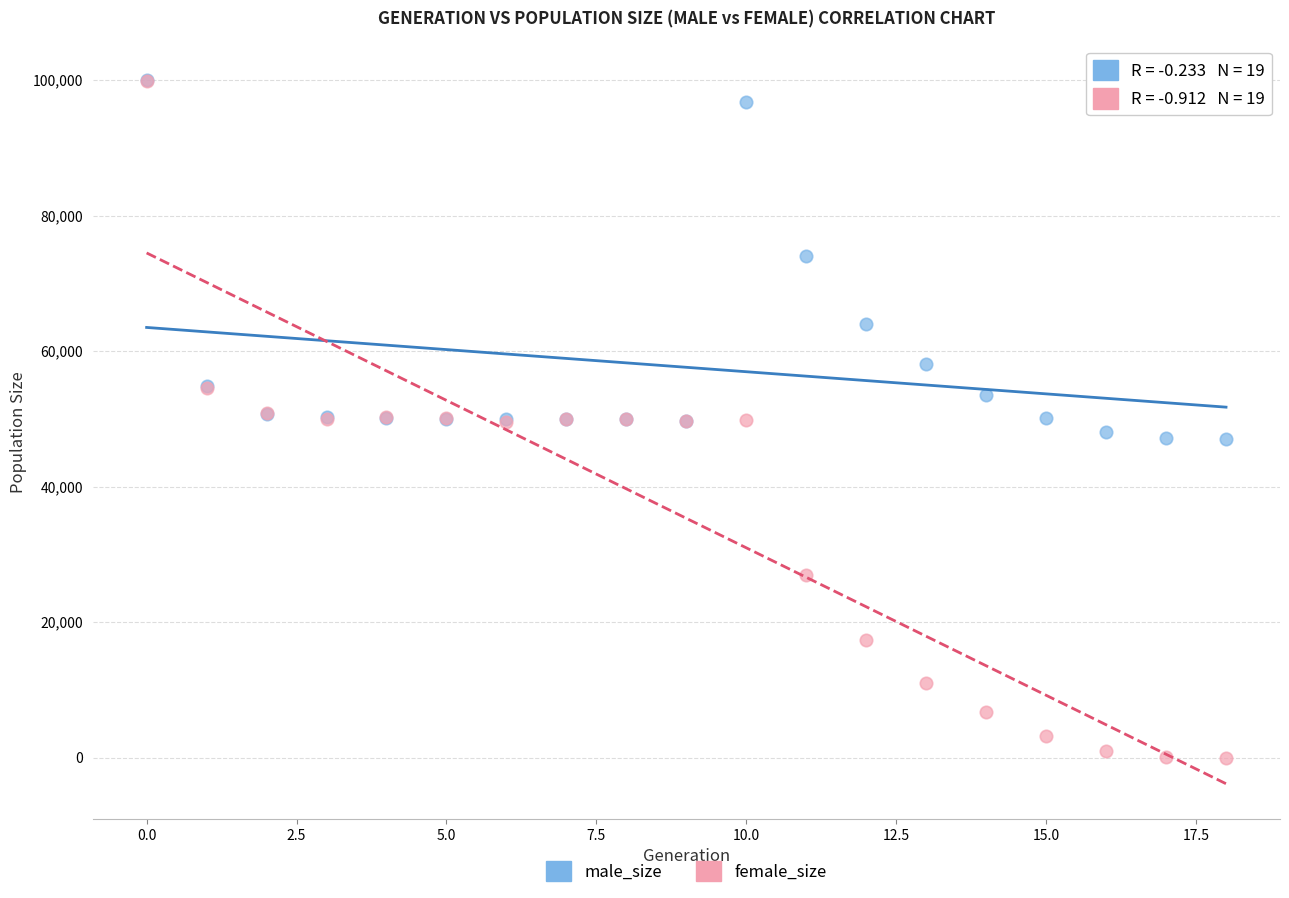

Which series reaches the minimum Y coordinate?

female_size